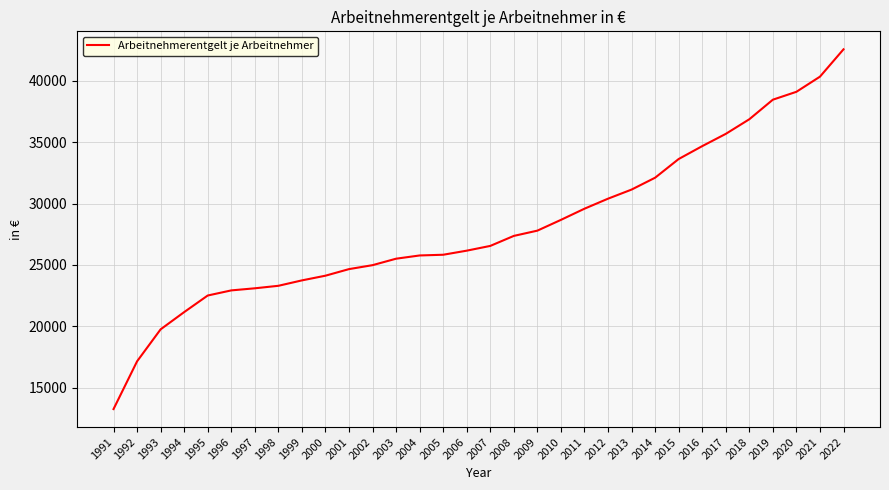

Is it true that the value at 2002 is 24977?

True